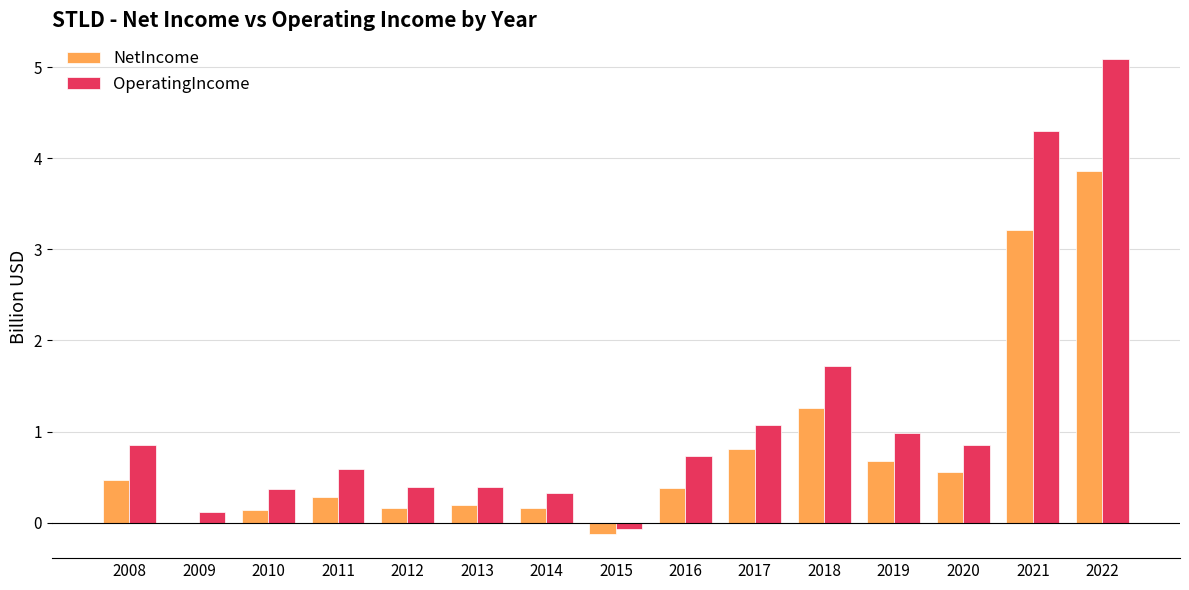

What is the total value across all series at 2021?

7.5